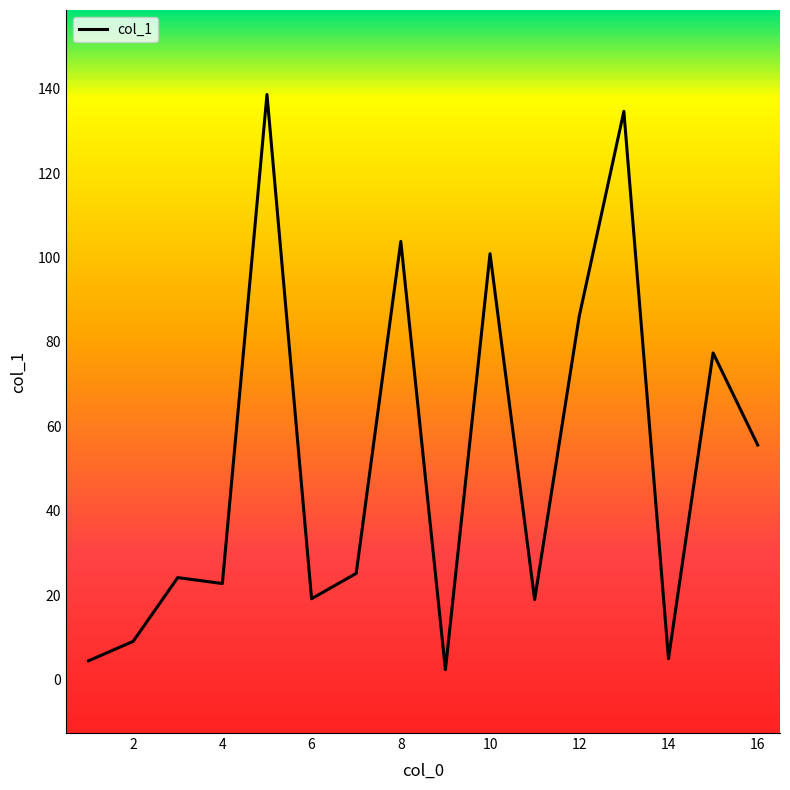

How many lines are shown in the chart?

1